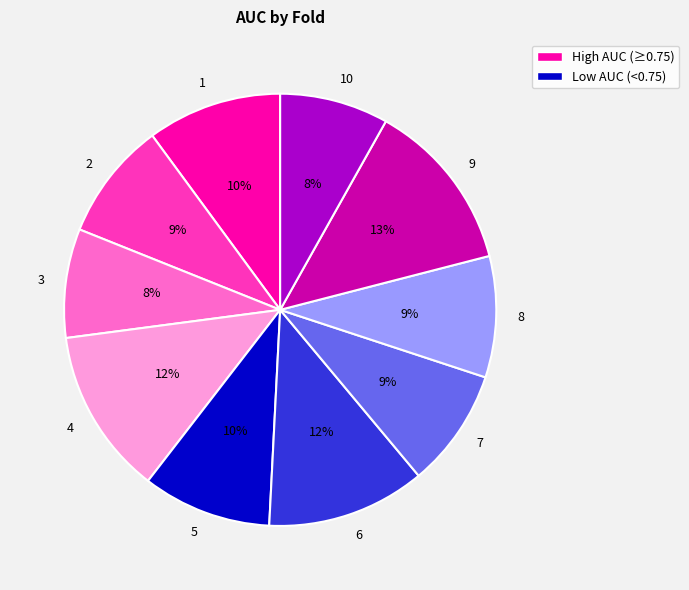

True or false: 6 accounts for 12% of the total.

True